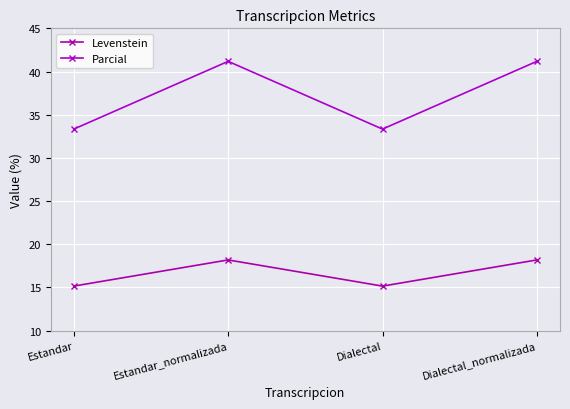

How many lines are shown in the chart?

2